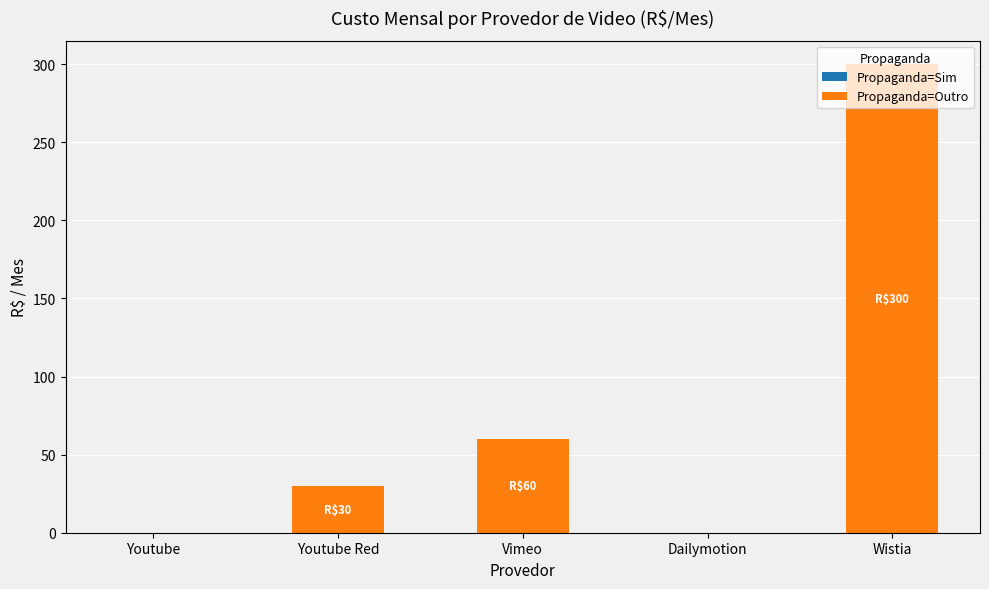

Does the chart contain stacked bars?

No